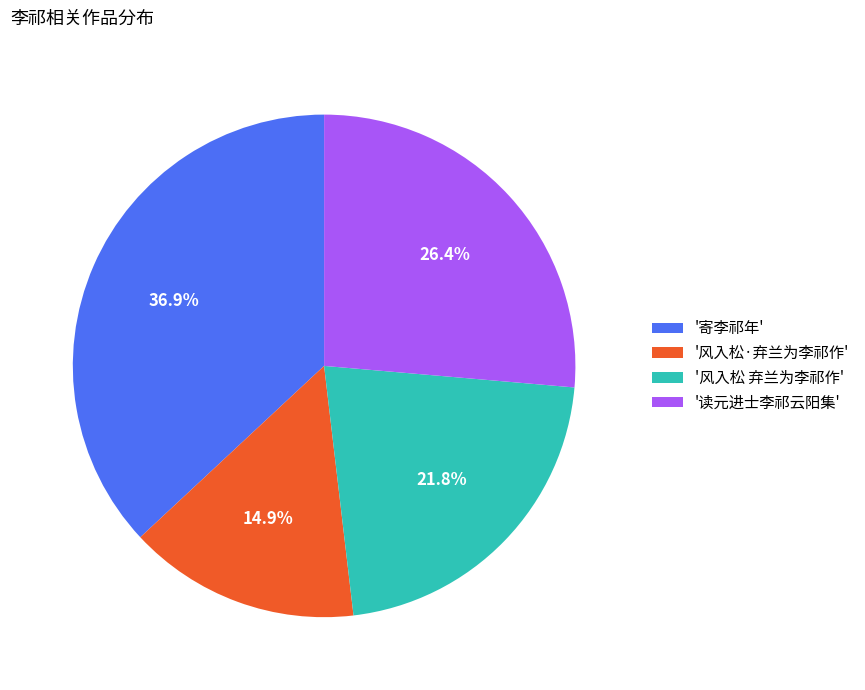

What percentage is NOT represented by '寄李祁年'?

63.1%